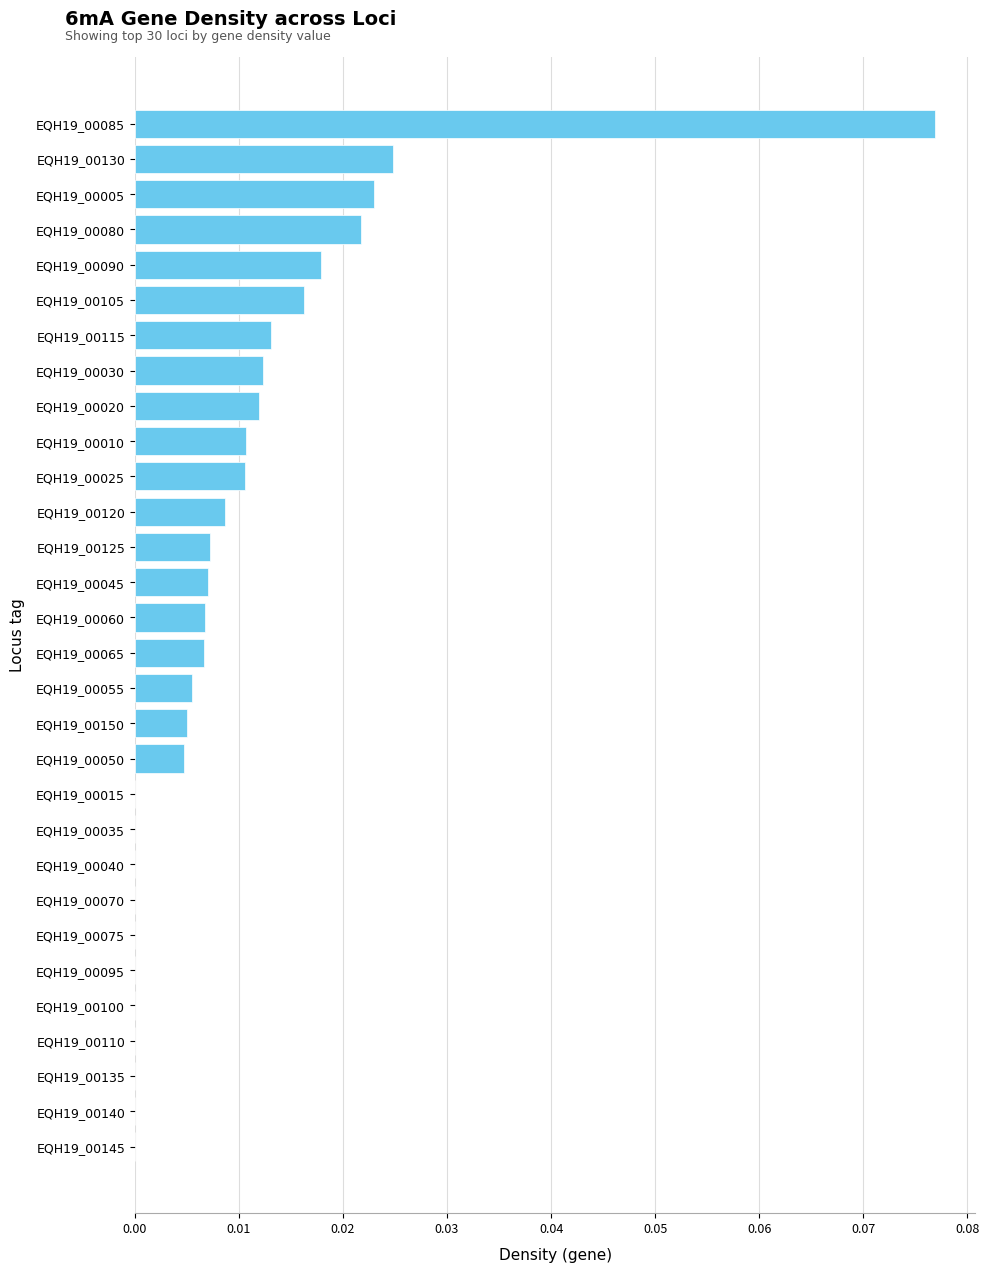

The chart shows a value of 0.0 at EQH19_00115. True or false?

True